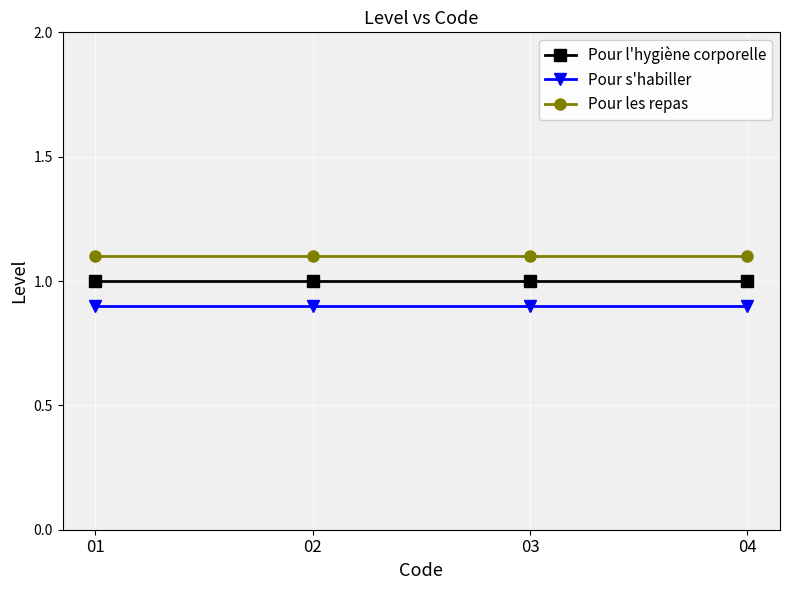

Which series has the largest total across all categories?

Pour les repas